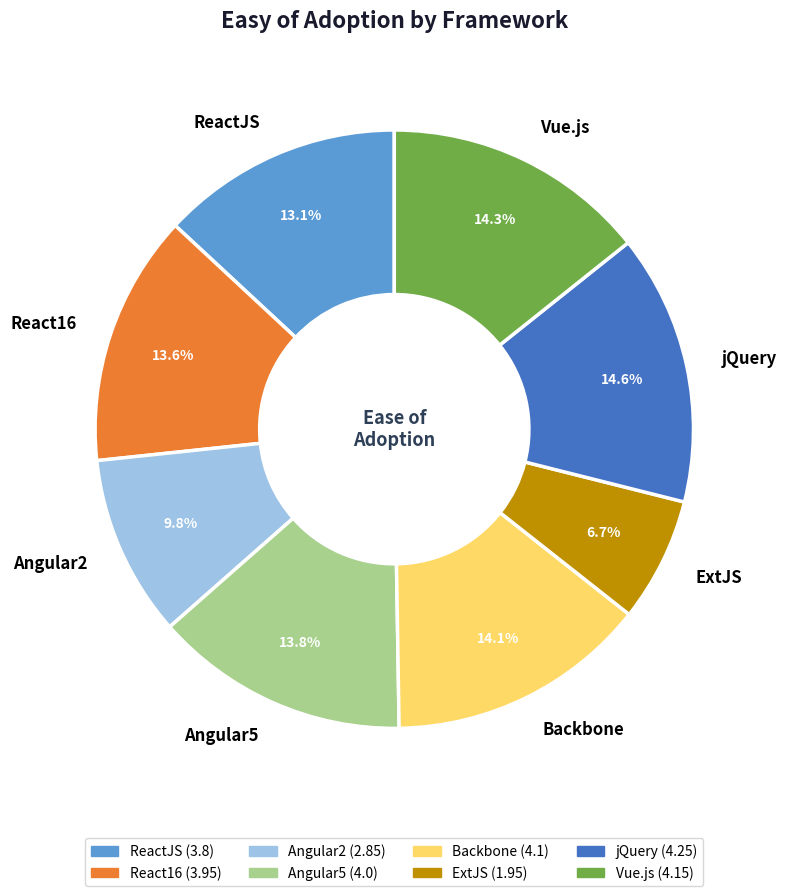

Which slice is the smallest?

ExtJS